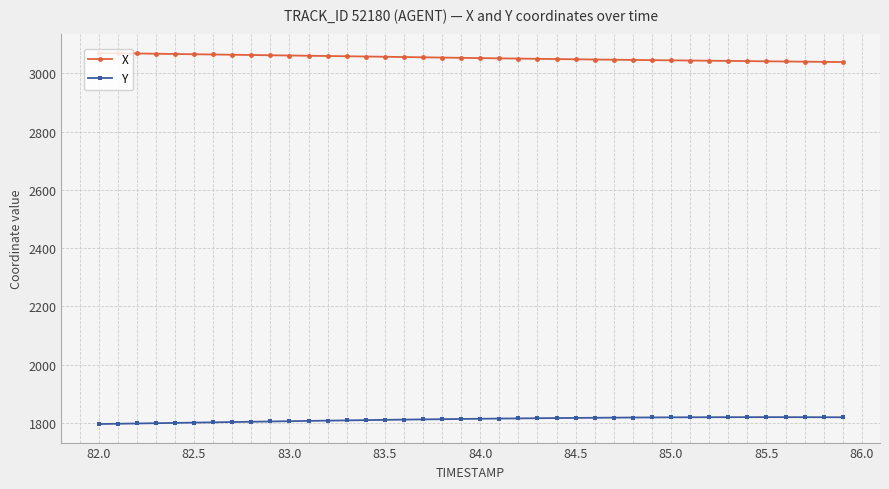

What is the value of the Y point at the 22nd from the left?

1814.6